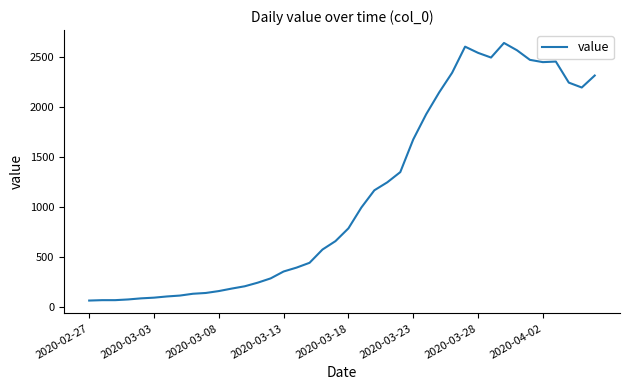

What is the maximum value shown in the chart?

2640